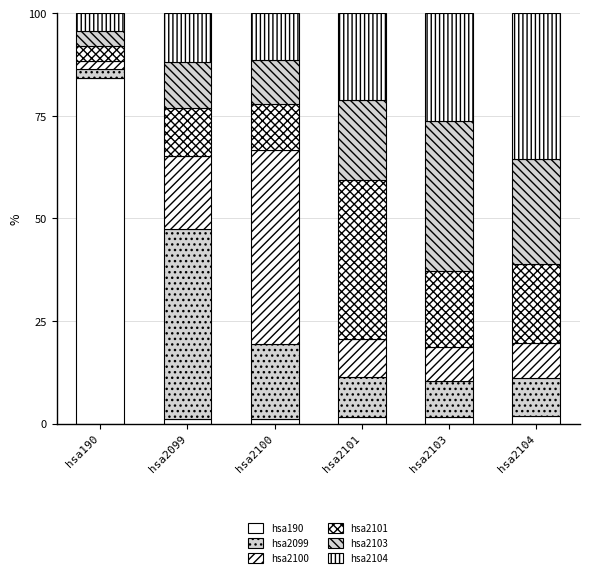

Which series has the largest total across all categories?

hsa2104